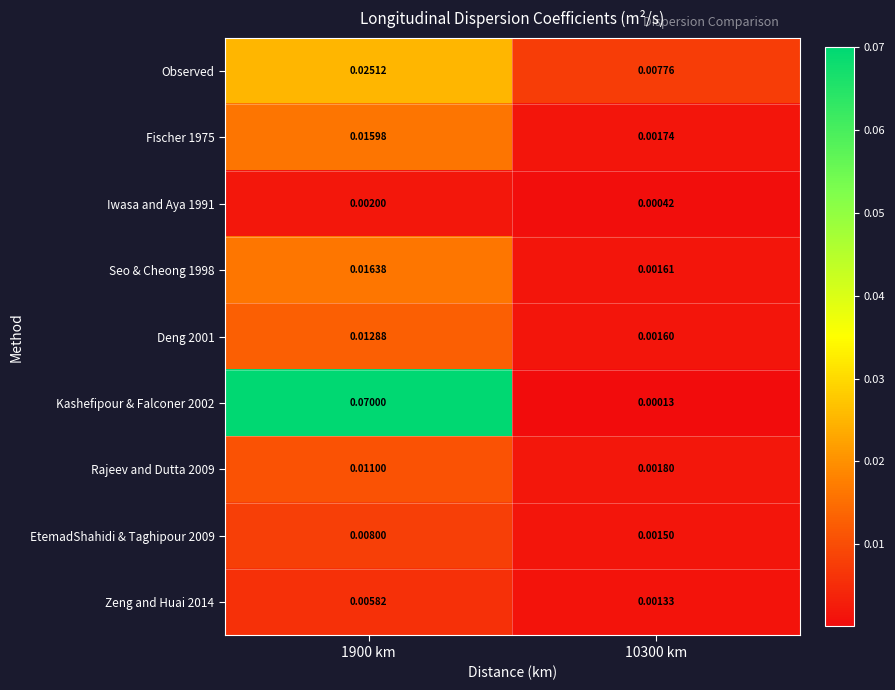

Is the value of EtemadShahidi & Taghipour 2009 at 10300 km greater than the value of Iwasa and Aya 1991 at 10300 km?

Yes